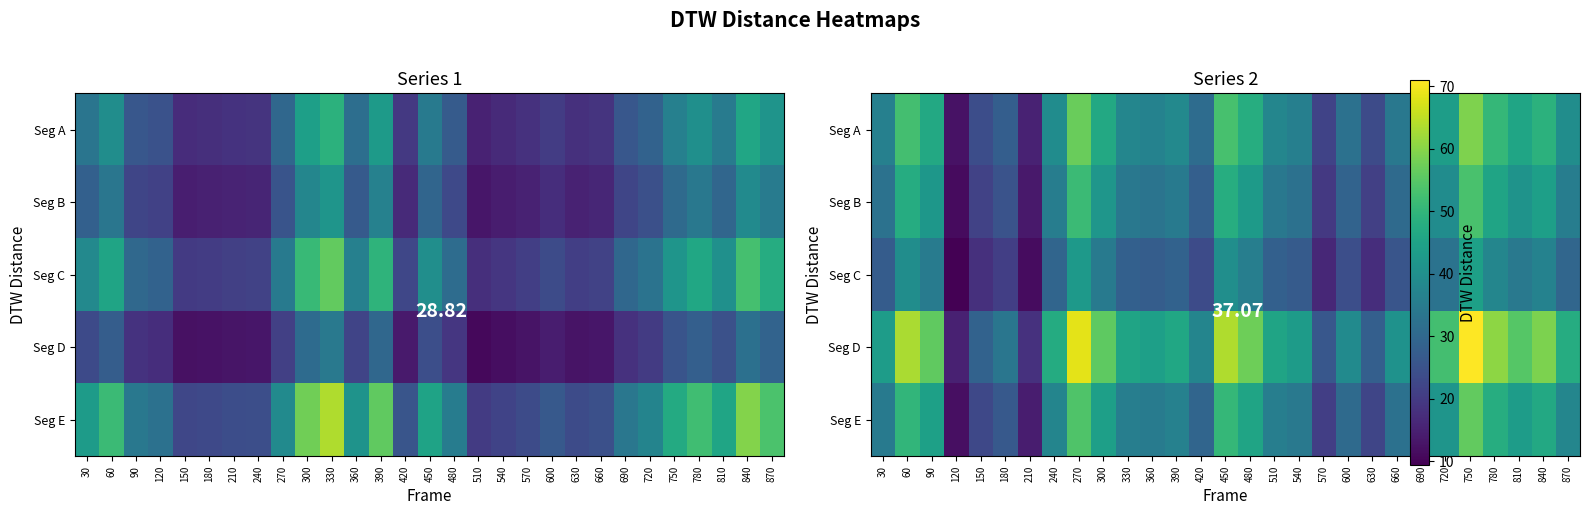

What is the sum of all Seg B values?

1007.8